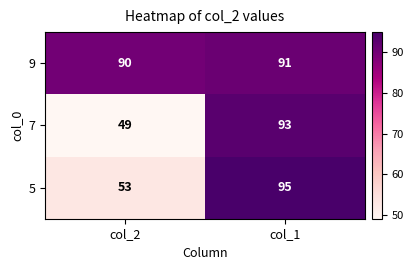

Reading right to left, transcribe all the data shown in this chart.

9: col_1=91	col_2=90
7: col_1=93	col_2=49
5: col_1=95	col_2=53